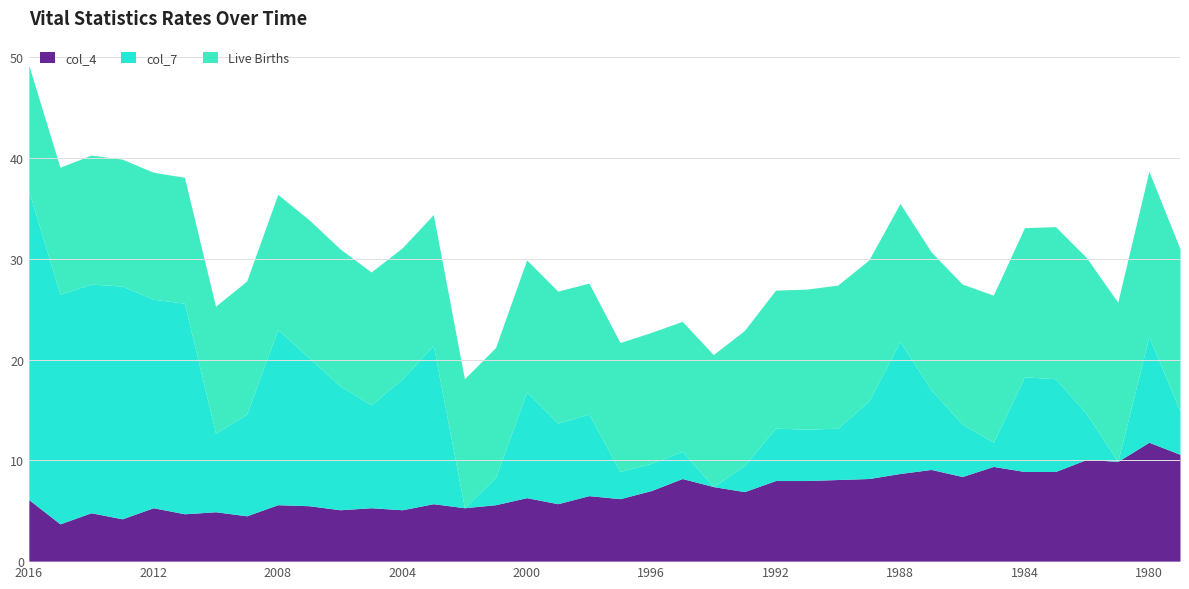

What is the lowest value of the col_4 series?

3.7